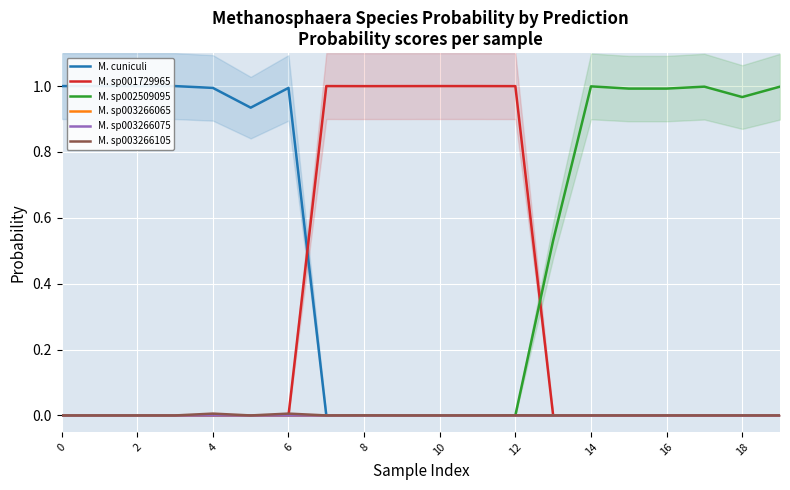

The value of M. sp002509095 at 18 is 1.4. True or false?

False